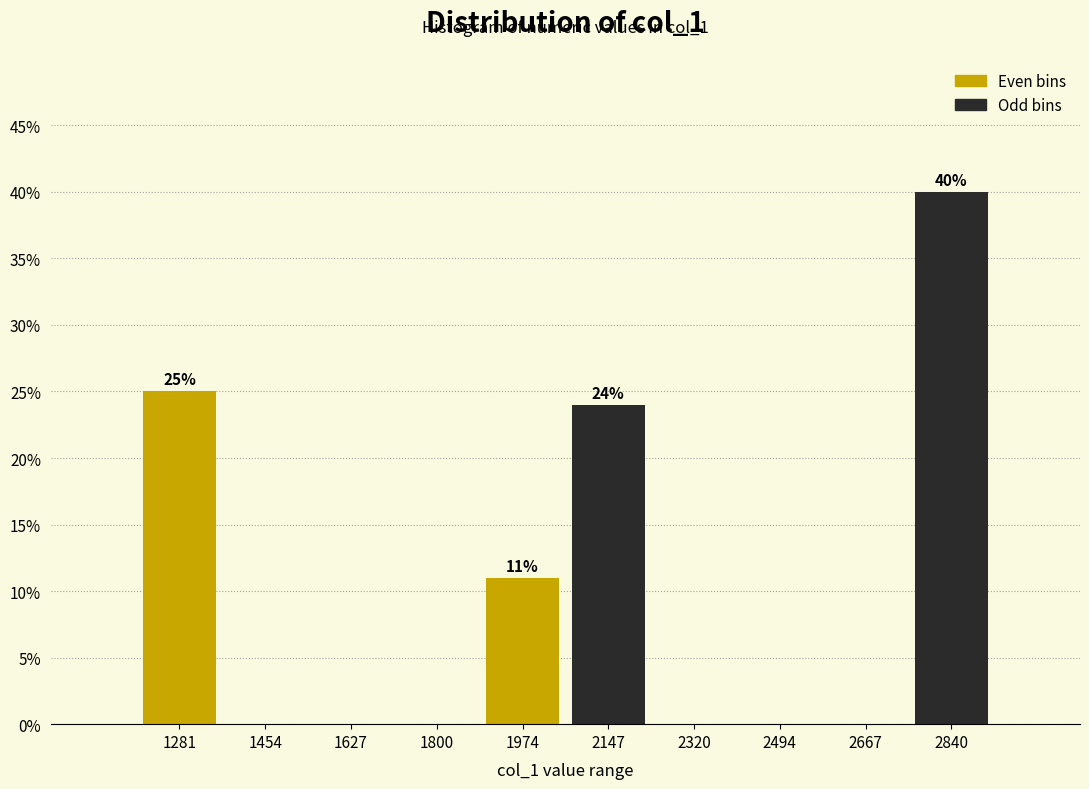

Reading left to right, transcribe all the data shown in this chart.

1281=25	1454=0	1627=0	1800=0	1974=11	2147=24	2320=0	2494=0	2667=0	2840=40